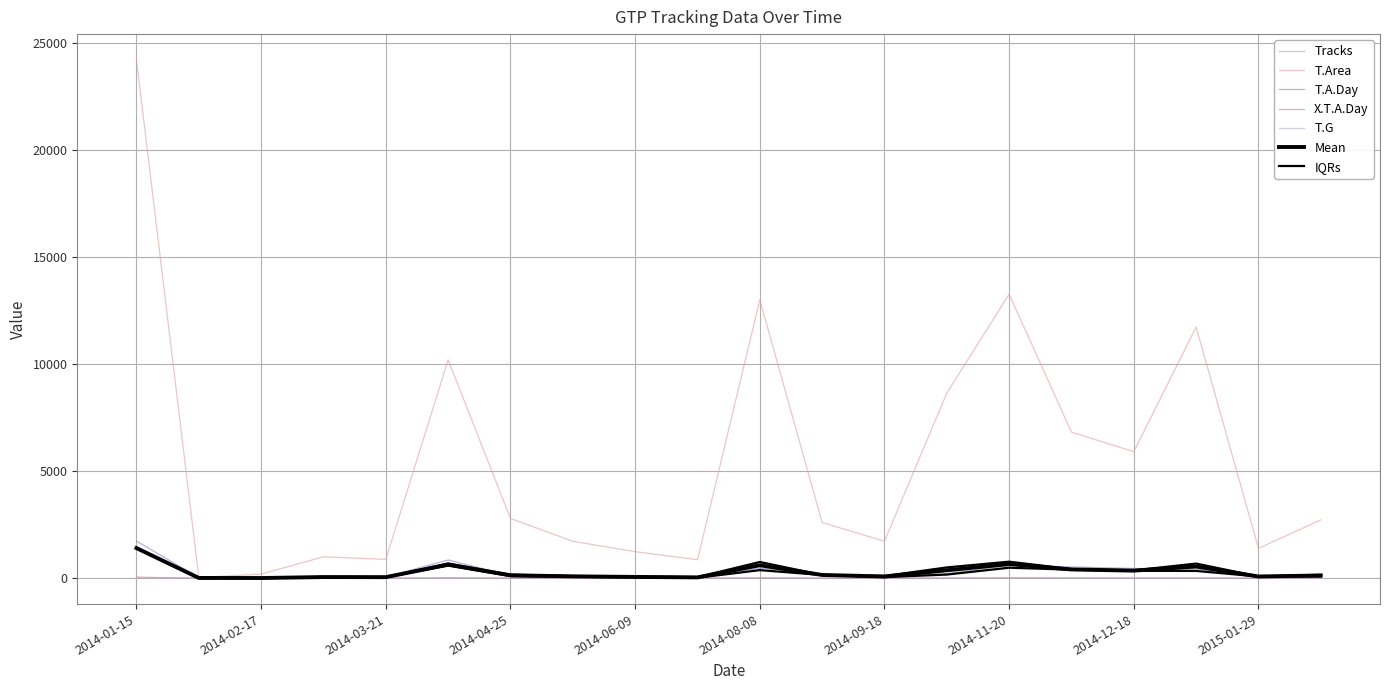

Does the chart have visible grid lines?

Yes